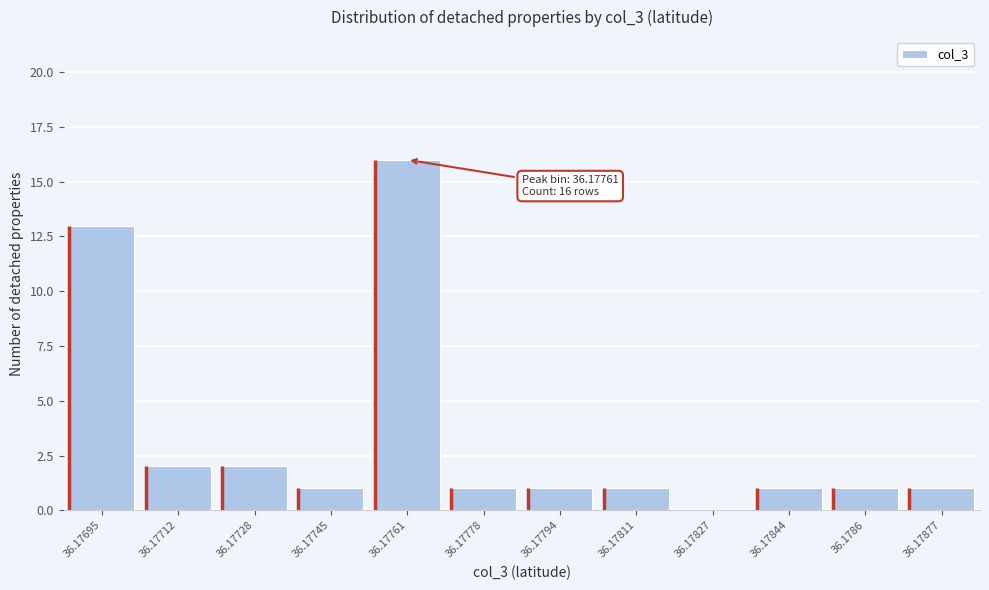

Where is the data nearest to the value 8?

36.17695